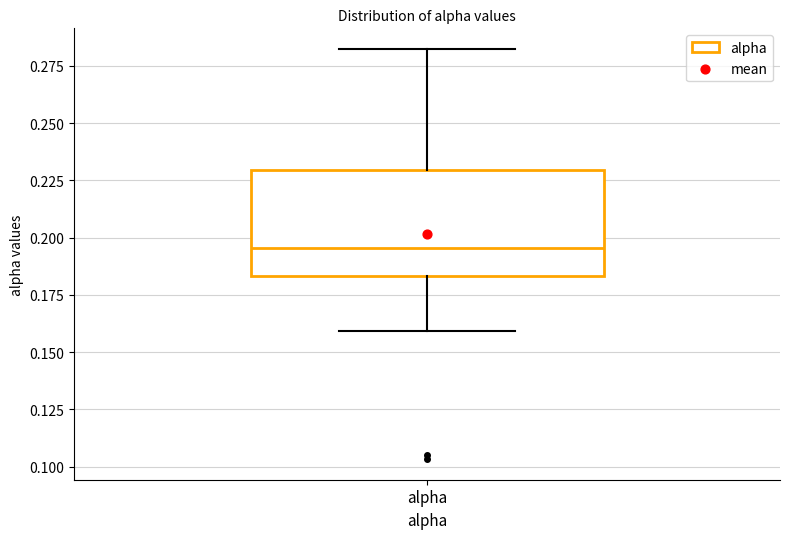

Read this box plot against the y-axis: the position of the median line, the range covered by the box, and the ends of both whiskers. The values are not printed on the chart, so give them approximately, as read against the axis.

median 0.195, box 0.185 to 0.230, whiskers 0.160 to 0.280